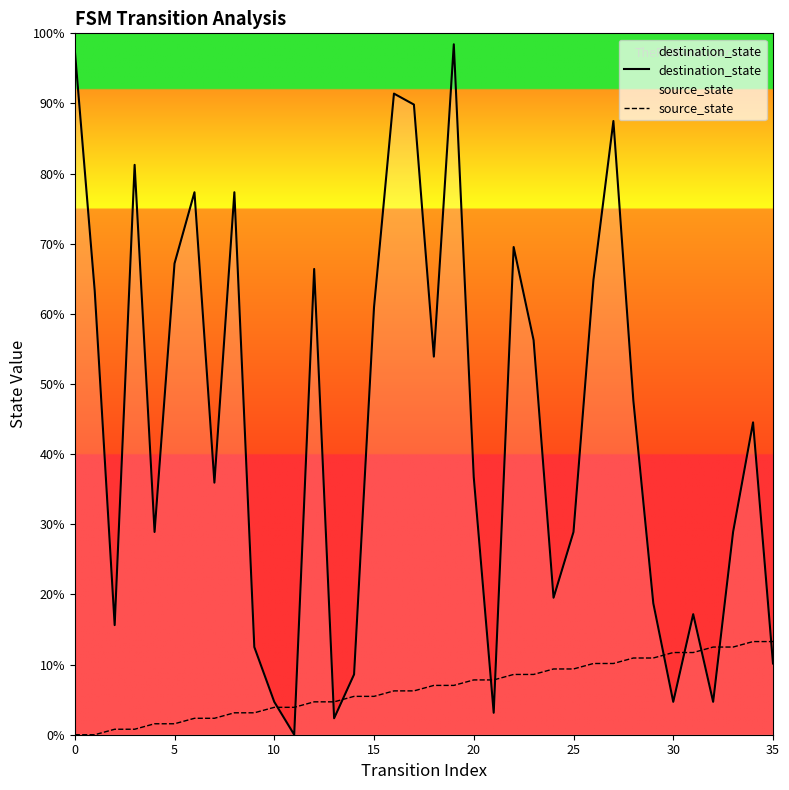

How many positive values does the source_state series have?

34